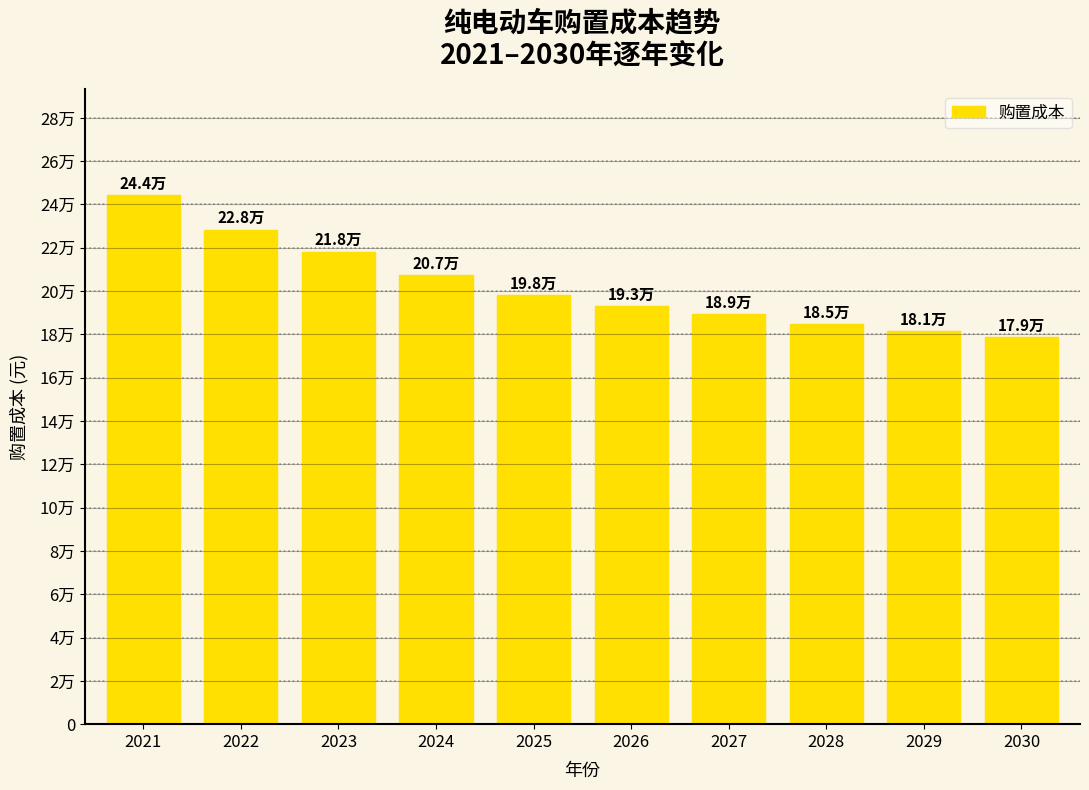

What is the average value?

202398.8